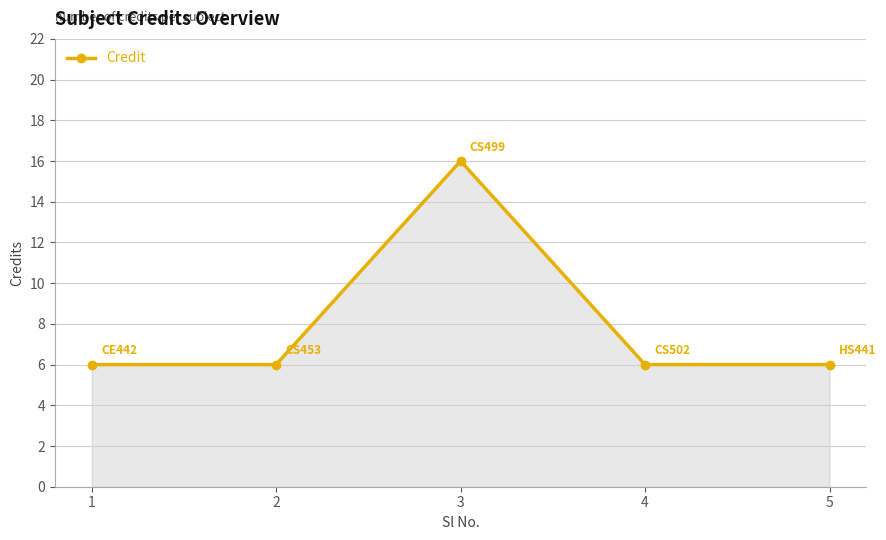

How many values are between 6 and 7?

4